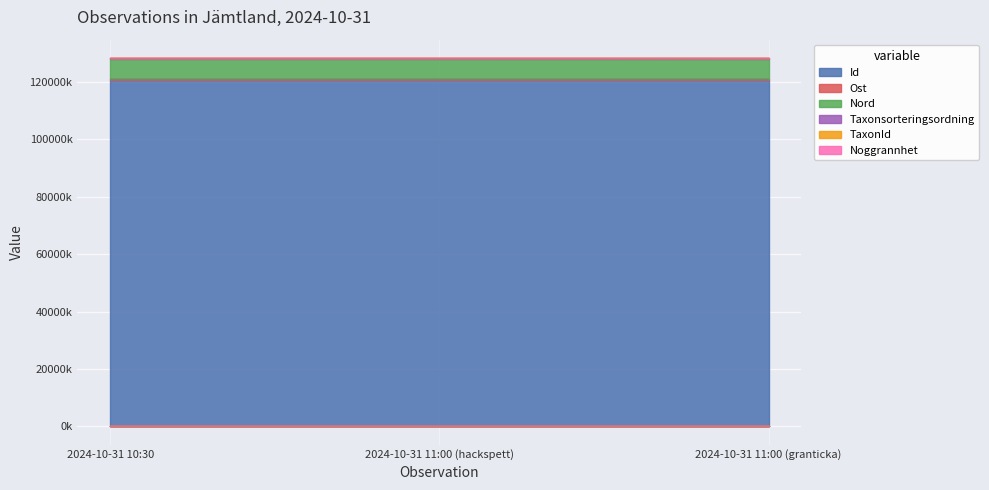

What is the sum of all TaxonId values?

385084.9